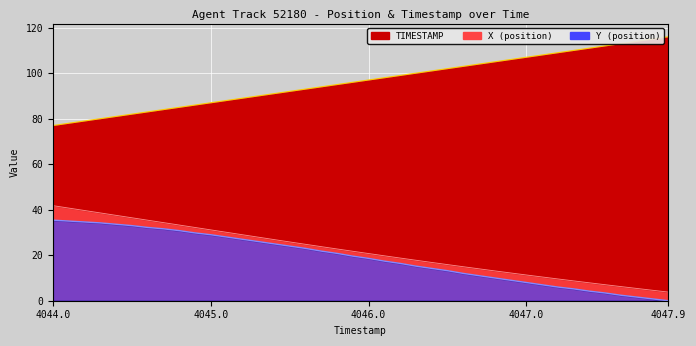

The value of X at 4047.8 is 2.3. True or false?

False